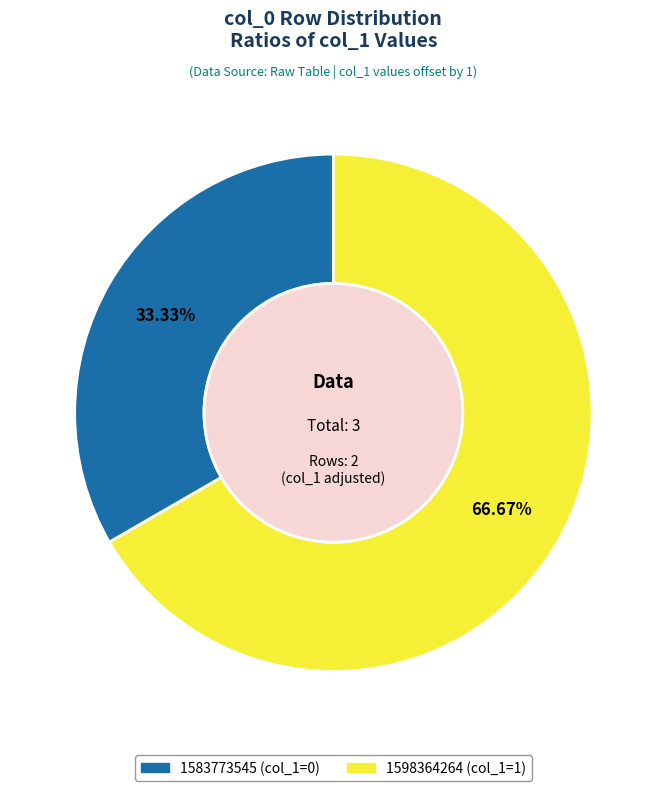

Does any single category account for the majority?

Yes